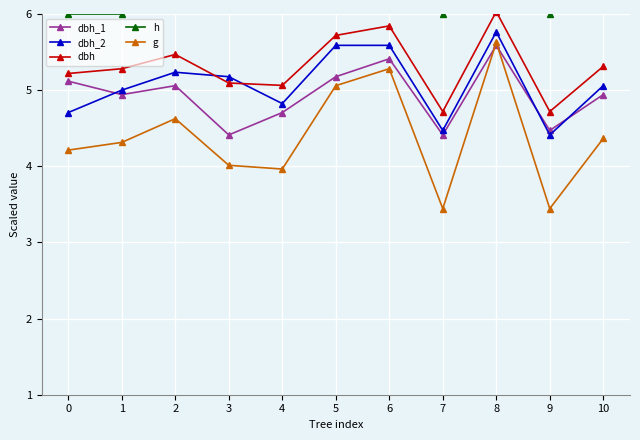

Rank the series at 7 from lowest to highest value.

g, dbh_1, dbh_2, dbh, h